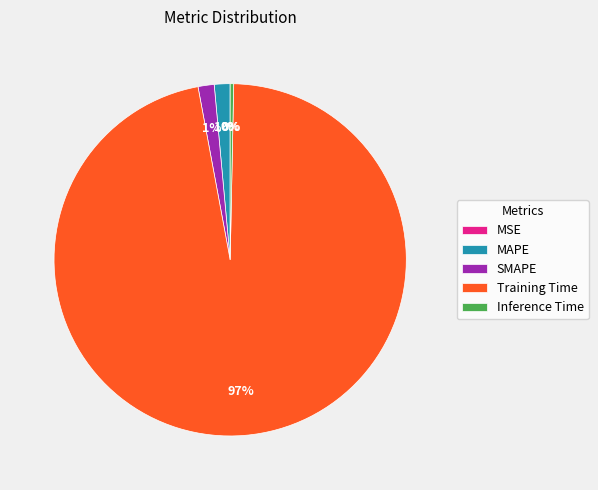

To the nearest percent, what percentage of the pie is SMAPE?

1%